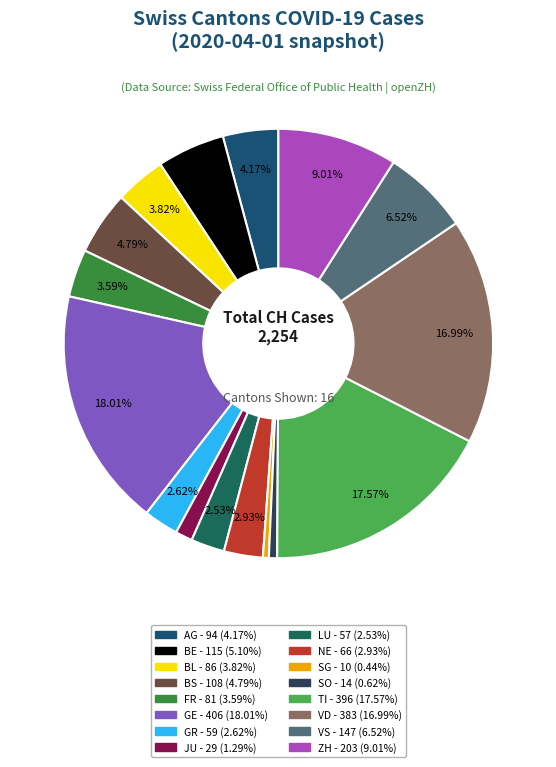

Does LU account for over 50% of the chart?

No